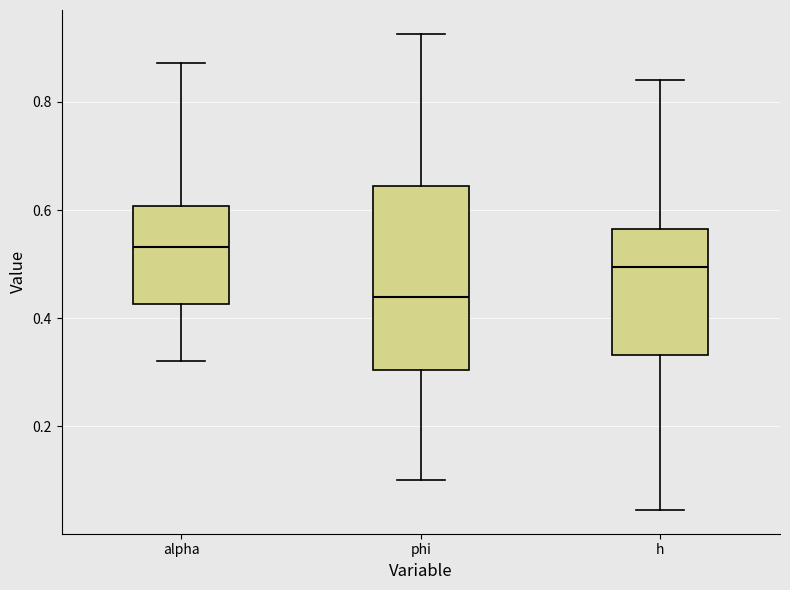

Which box's median line is the lowest?

phi